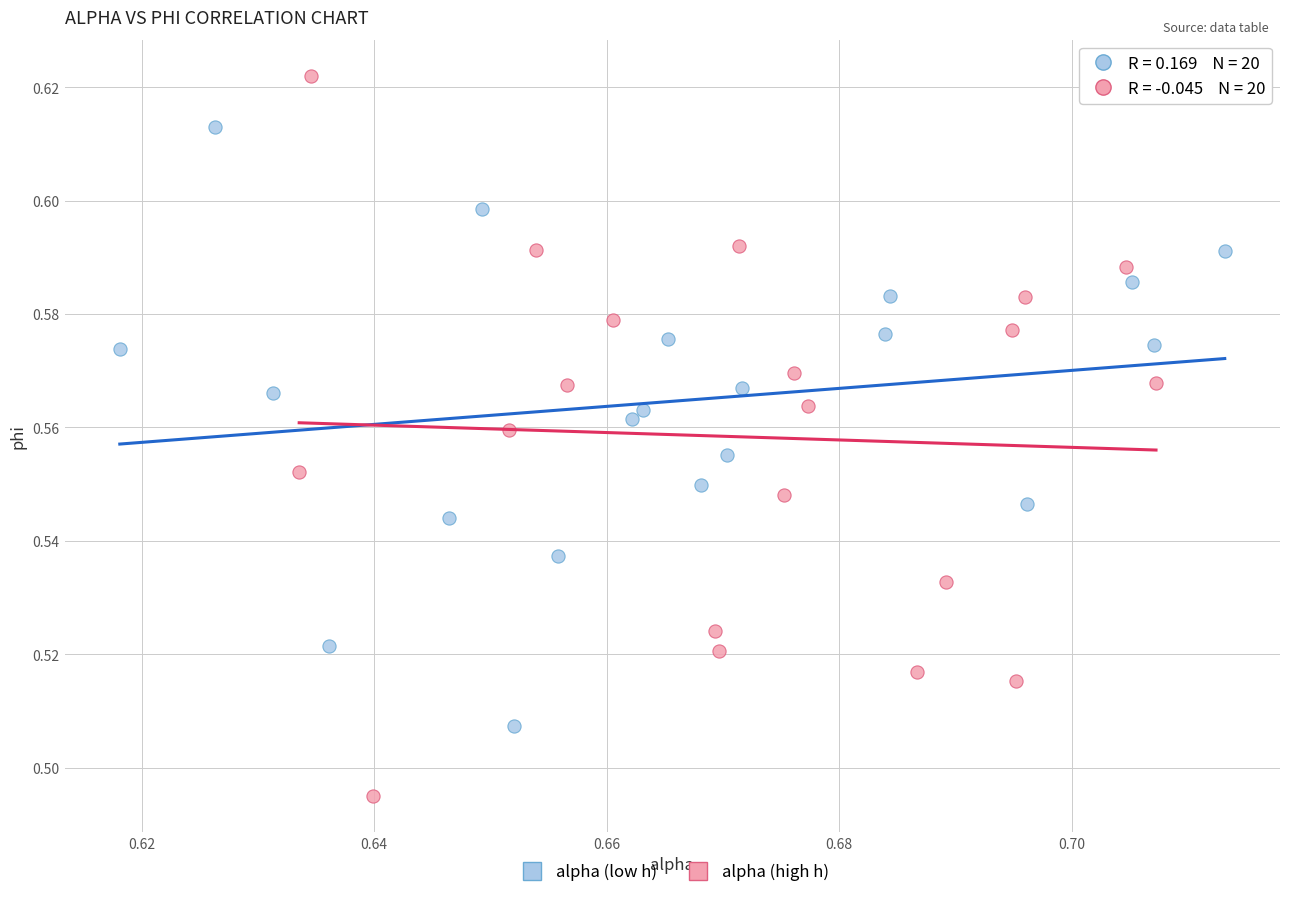

Which series contains the highest Y value?

alpha (high h)